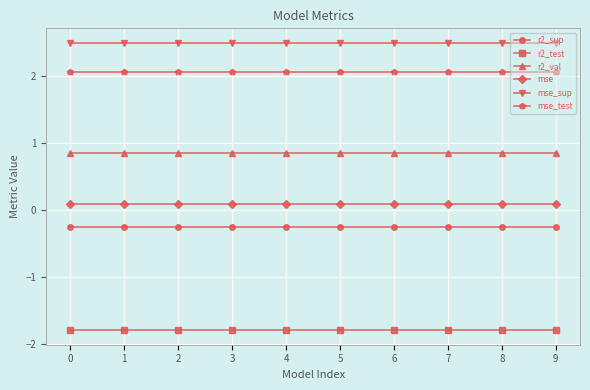

Which series has the largest total across all categories?

mse_sup